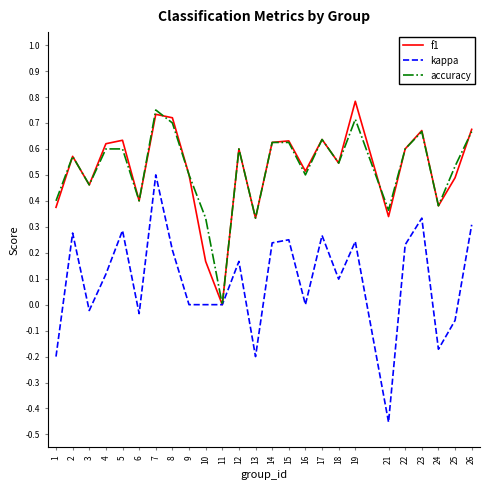

At which category is the sum across all series the highest?

7